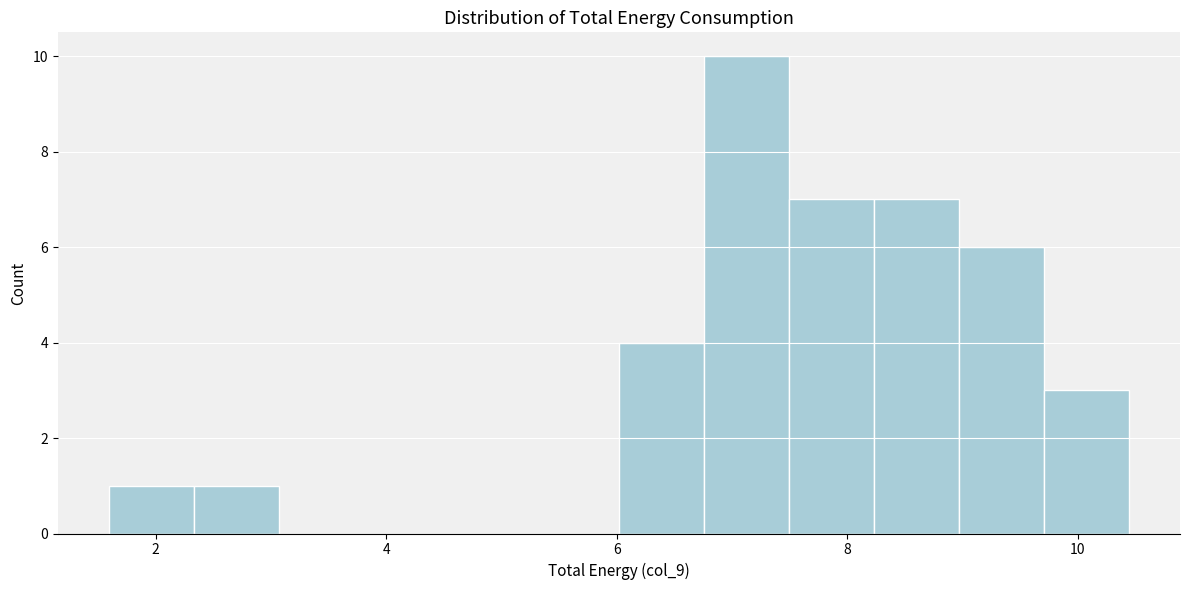

Around what value on the x-axis is the tallest bar? Give the approximate position of its centre, as read against the axis.

7.2